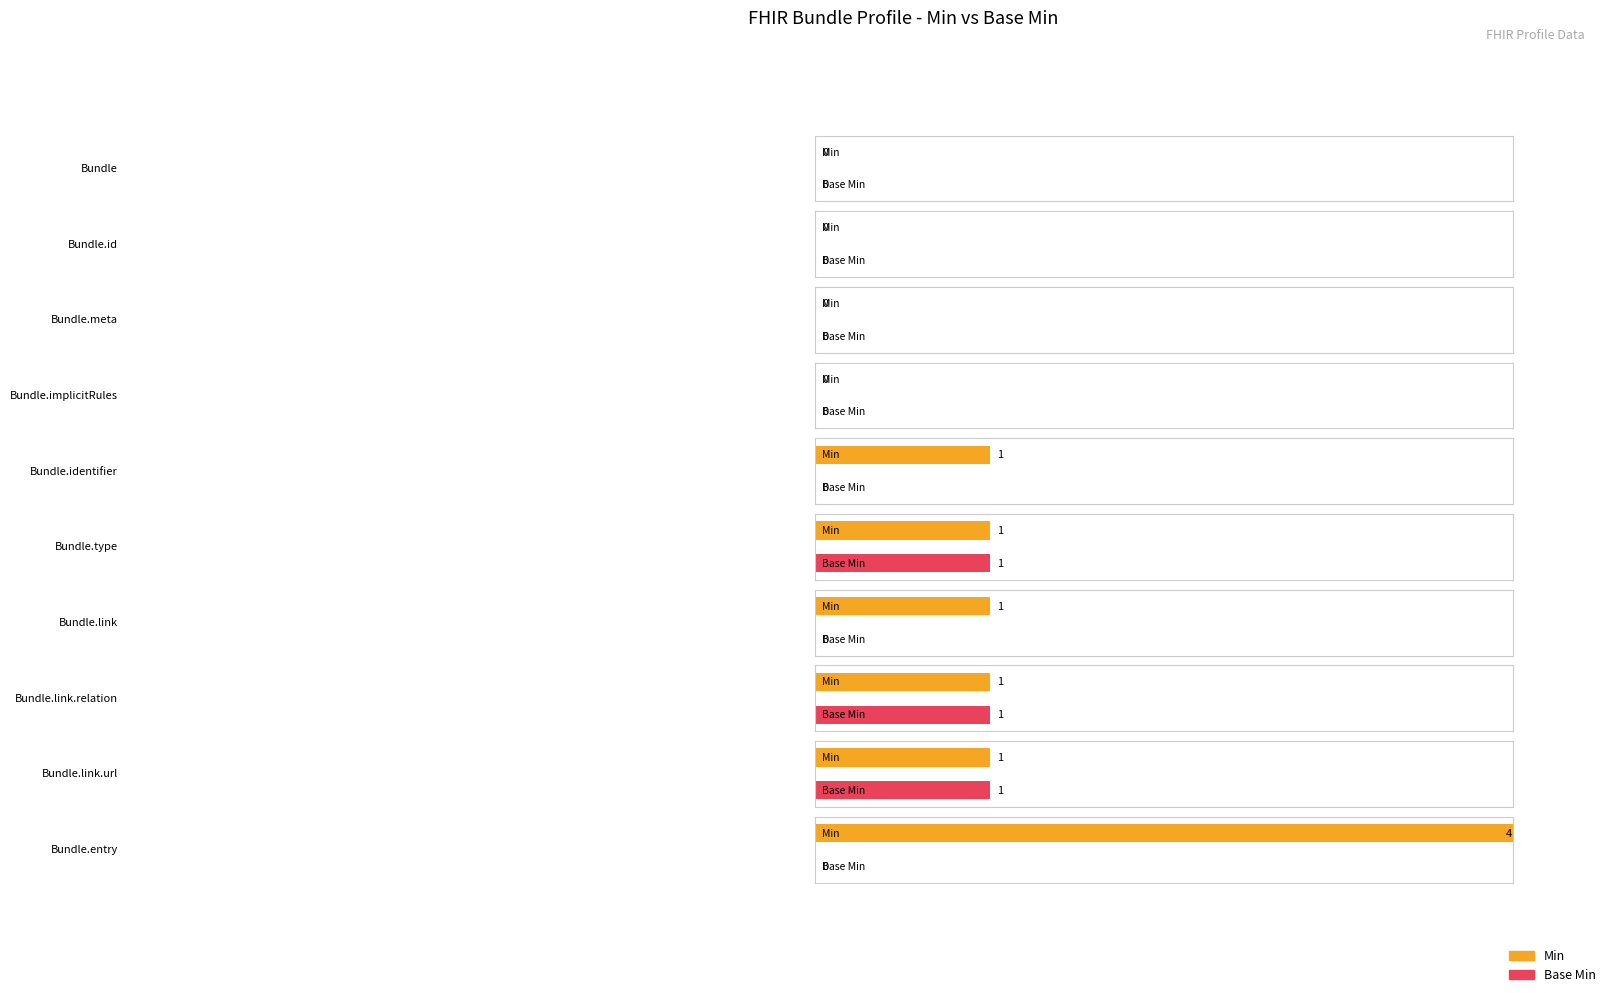

Which series has the largest total across all categories?

Min